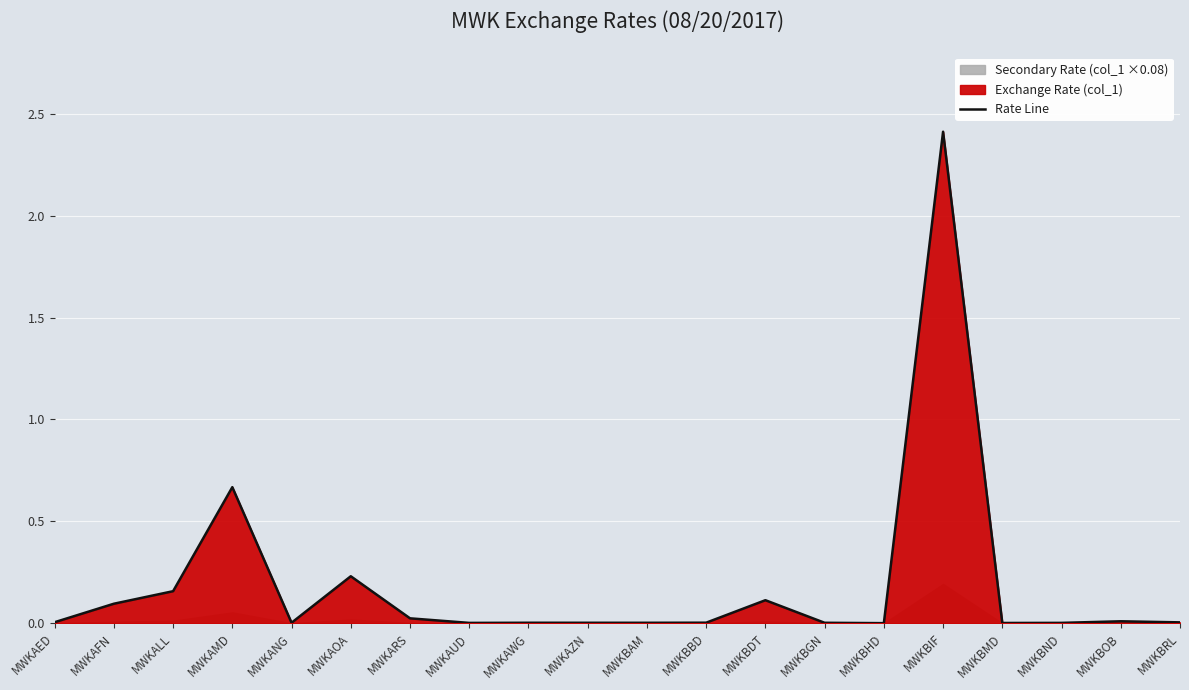

Is it true that the value at MWKBMD is 0.0?

True